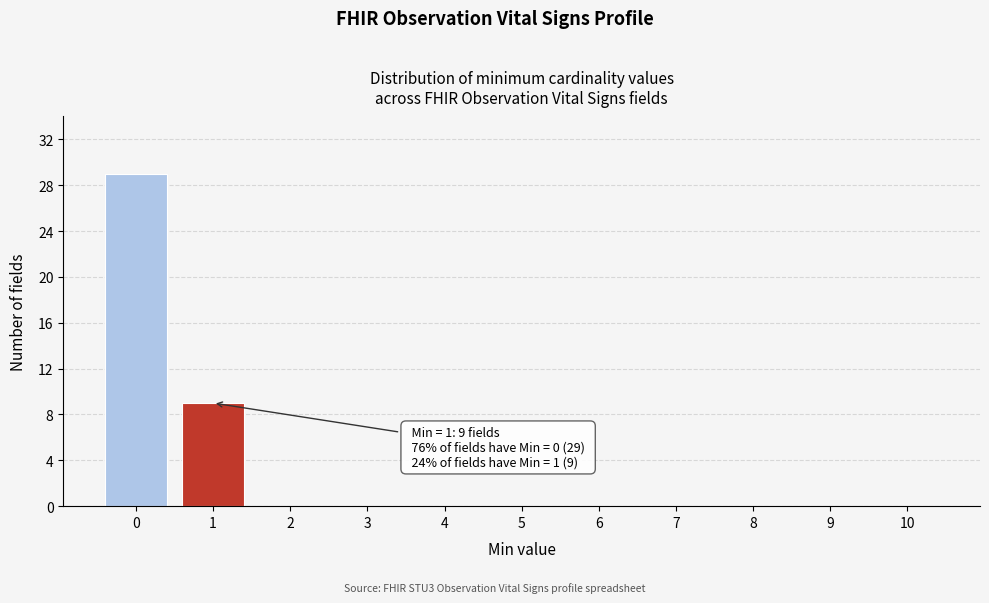

Reading right to left, extract all data points from this chart.

10=0	9=0	8=0	7=0	6=0	5=0	4=0	3=0	2=0	1=9	0=29